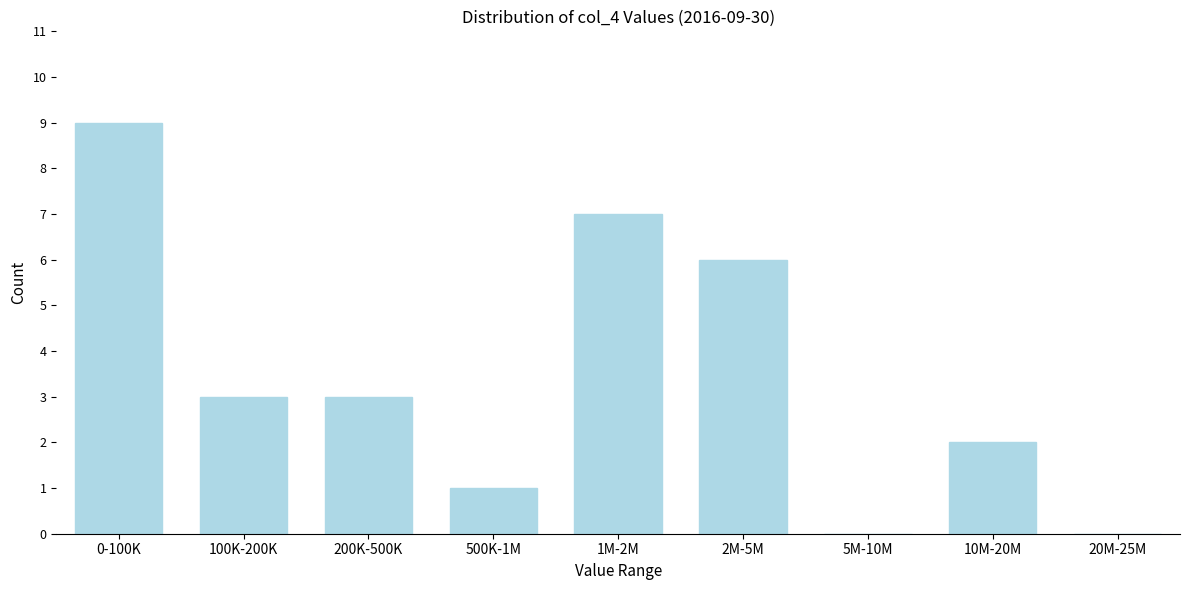

Reading right to left, extract all data points from this chart.

20M-25M=0	10M-20M=2	5M-10M=0	2M-5M=6	1M-2M=7	500K-1M=1	200K-500K=3	100K-200K=3	0-100K=9